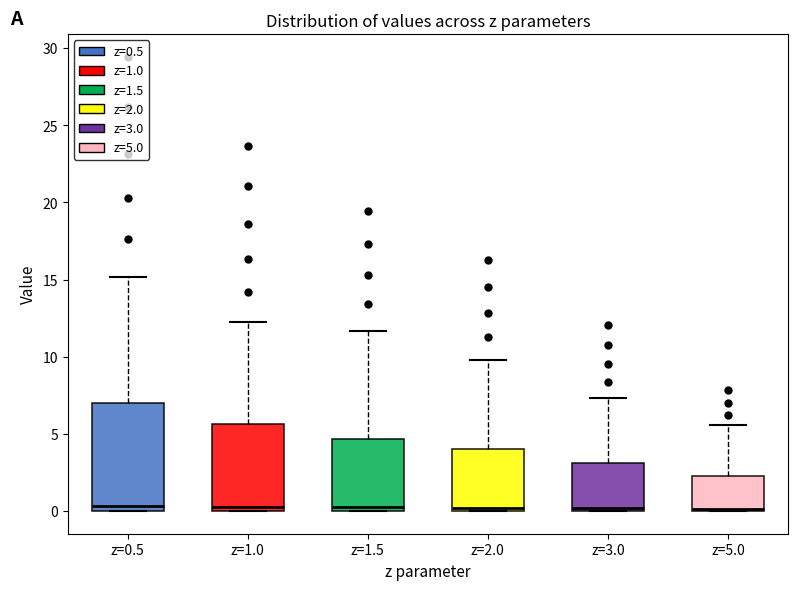

Reading left to right, transcribe this box plot: for each box, give where its median line is, the range the box spans, and where its two whiskers end, as read against the y-axis. The values are not printed on the chart, so give them approximately, as read against the axis.

z=0.5: median 0.5, box 0.0 to 7.0, whiskers 0.0 to 15.0
z=1.0: median 0.5, box 0.0 to 5.5, whiskers 0.0 to 12.0
z=1.5: median 0.0 (just above the box's lower edge), box 0.0 to 4.5, whiskers 0.0 to 11.5
z=2.0: median 0.0 (just above the box's lower edge), box 0.0 to 4.0, whiskers 0.0 to 10.0
z=3.0: median 0.0 (just above the box's lower edge), box 0.0 to 3.0, whiskers 0.0 to 7.5
z=5.0: median 0.0 (just above the box's lower edge), box 0.0 to 2.5, whiskers 0.0 to 5.5